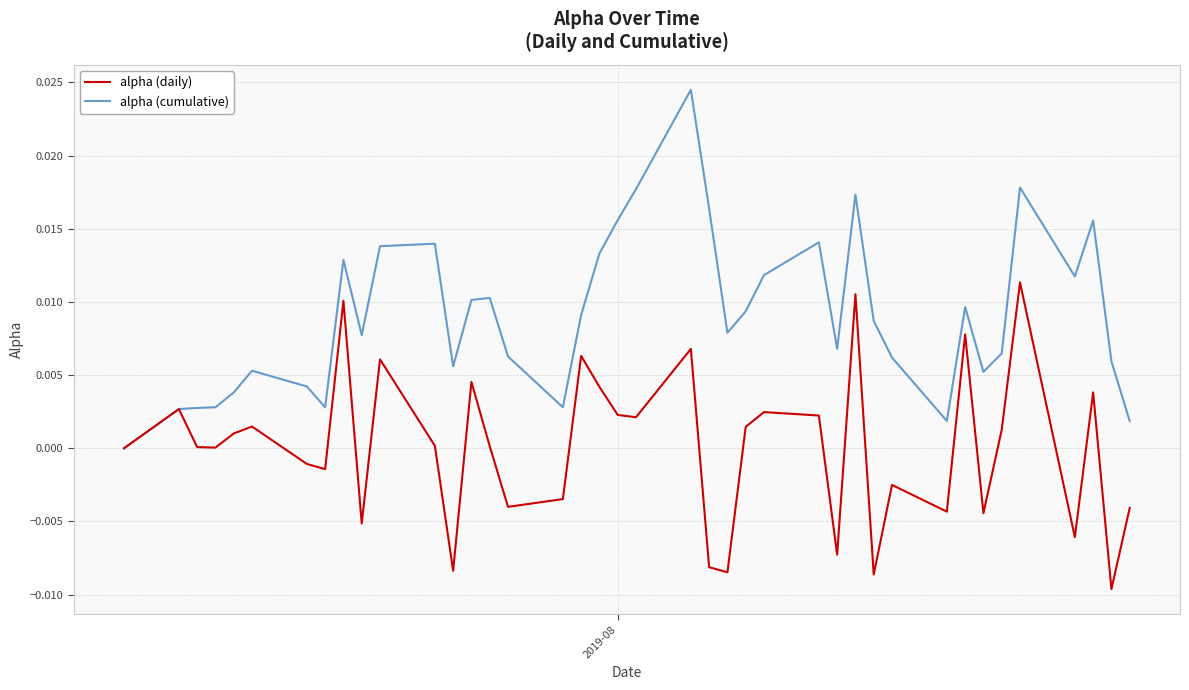

List the series in order of their peak value, lowest first.

alpha (daily), alpha (cumulative)